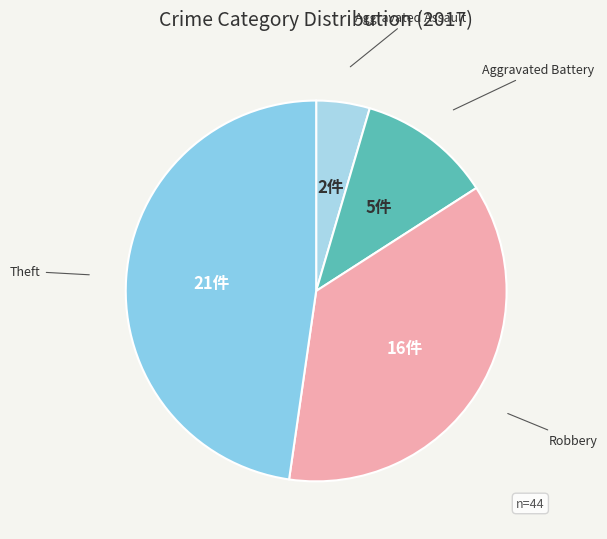

Between Aggravated Assault and Robbery, which is larger?

Robbery